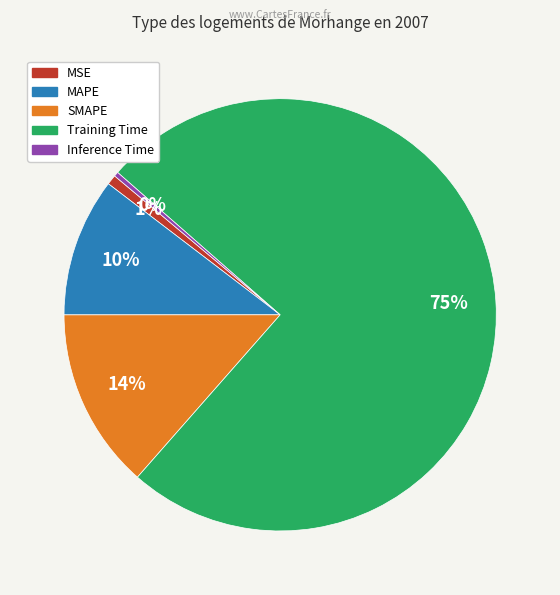

Between Training Time and MSE, which is larger?

Training Time